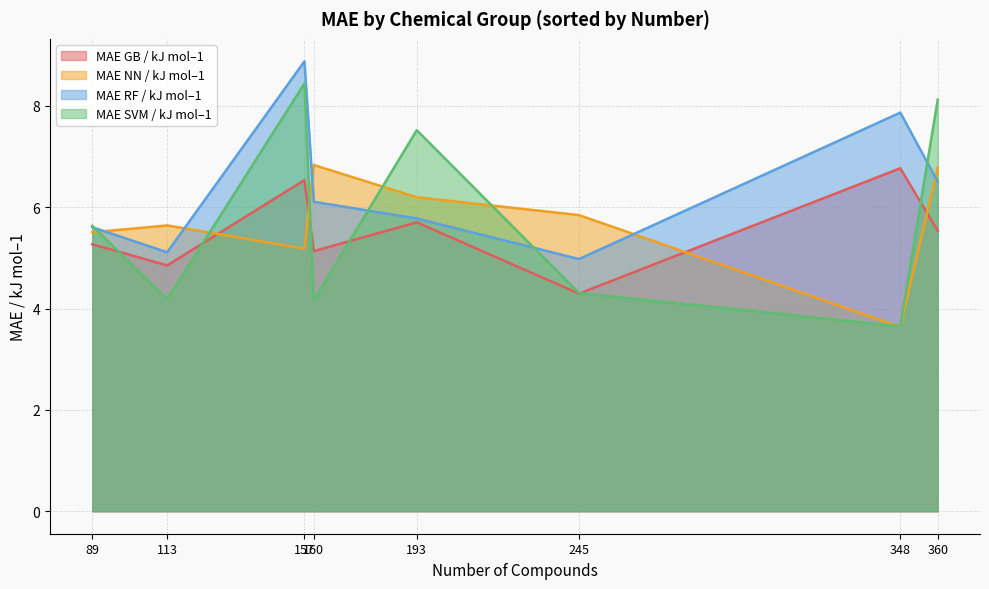

What is the sum of all MAE GB / kJ mol–1 values?

44.1